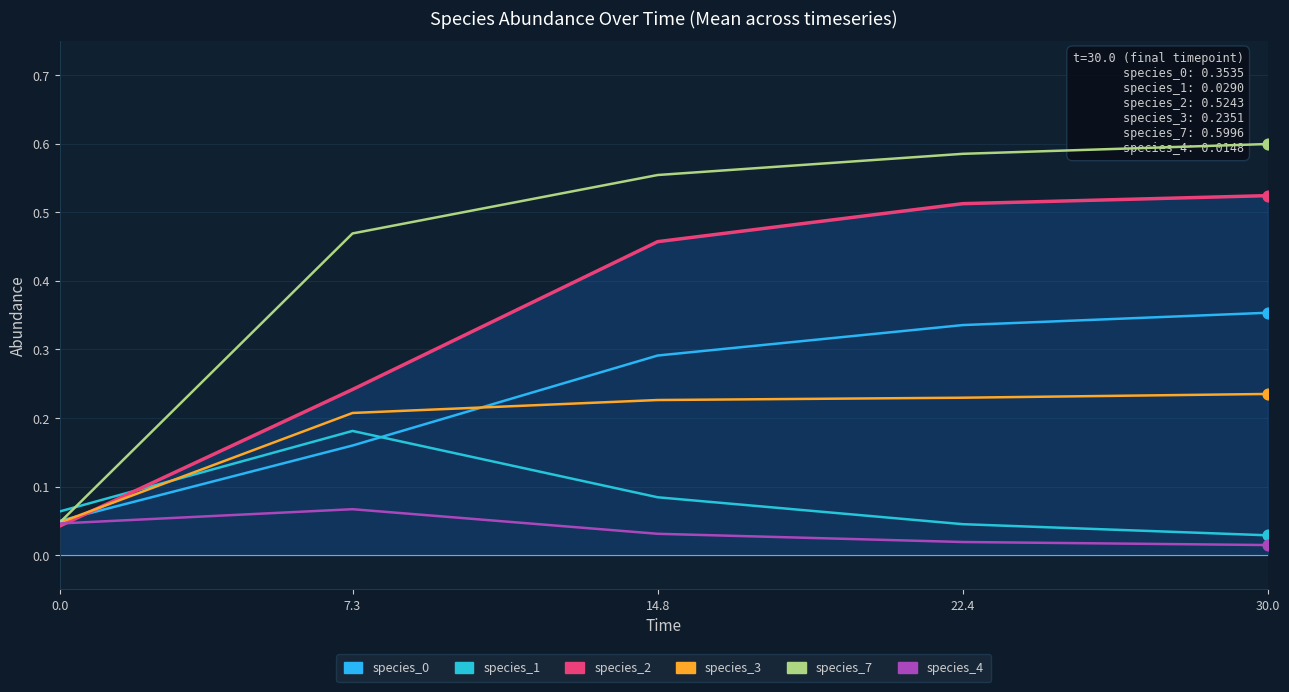

Is this an area chart (filled region under the line)?

Yes